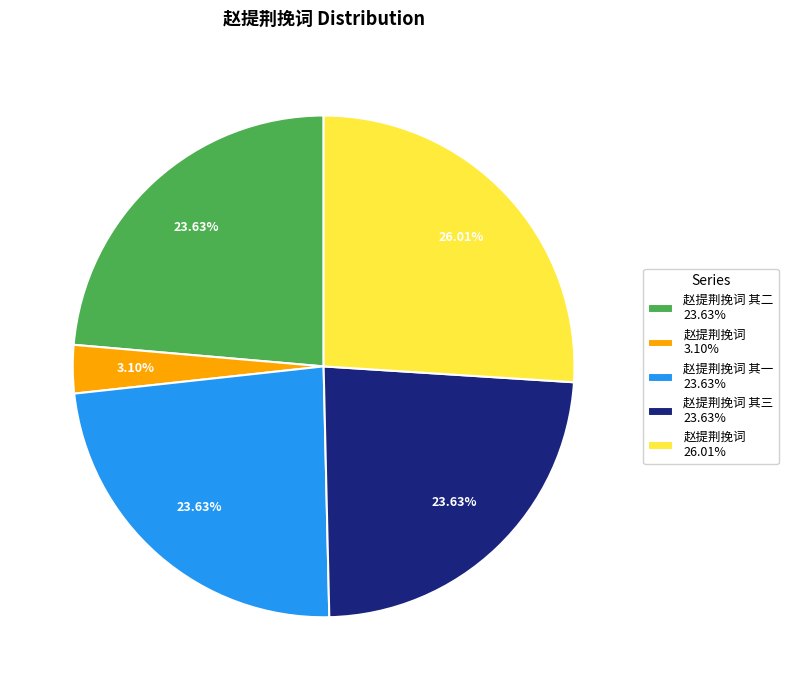

Between 赵提荆挽词 26.01% and 赵提荆挽词 其一 23.63%, which is larger?

赵提荆挽词 26.01%